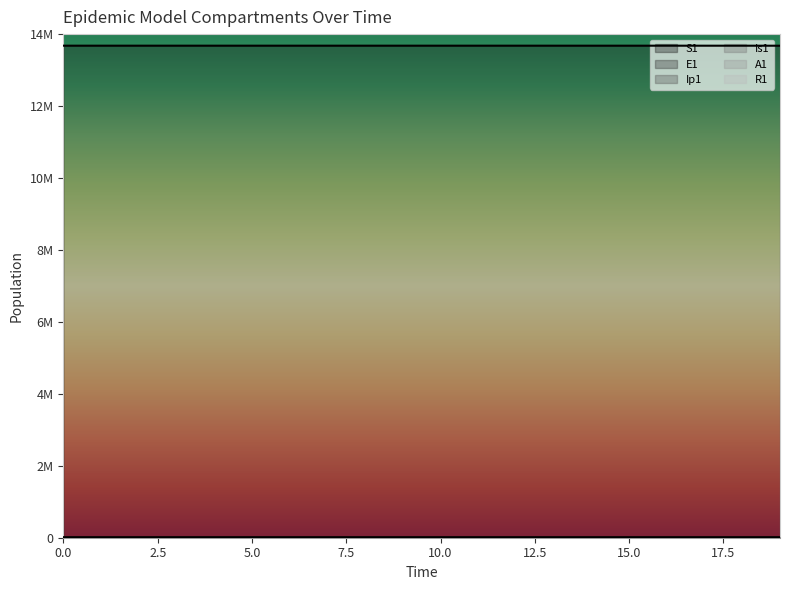

True or false: E1 and Is1 cross at least once.

True